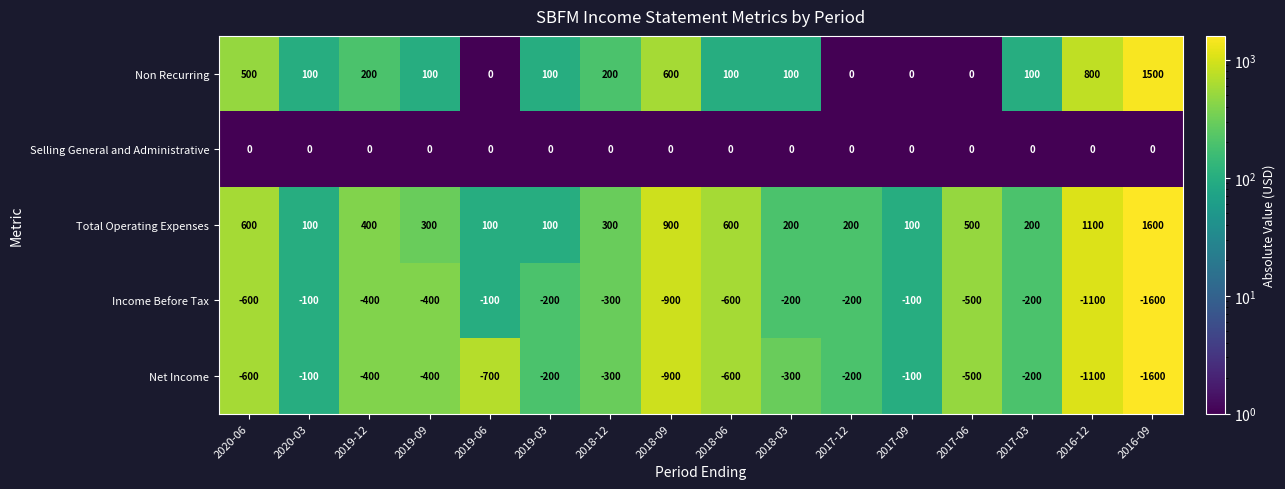

At which label does Net Income first exceed -400?

2020-03